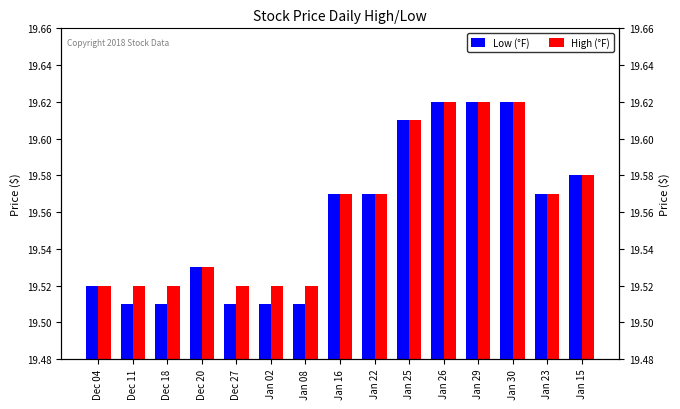

Reading right to left, what are all the values shown in this chart?

Low (°F): 19.6	19.6	19.6	19.6	19.6	19.6	19.6	19.6	19.5	19.5	19.5	19.5	19.5	19.5	19.5
High (°F): 19.6	19.6	19.6	19.6	19.6	19.6	19.6	19.6	19.5	19.5	19.5	19.5	19.5	19.5	19.5